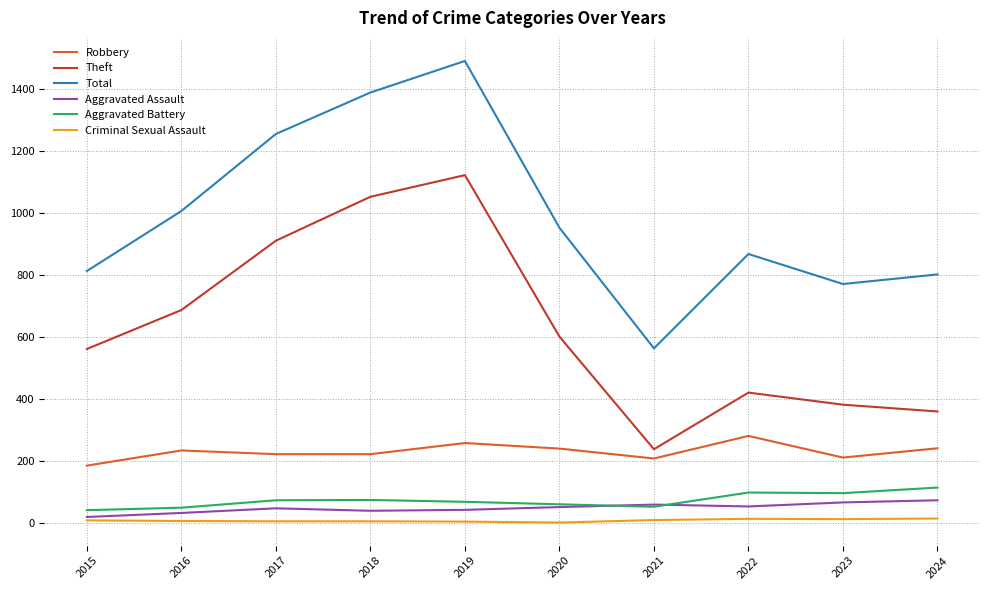

What is the maximum value shown in the chart?

1492